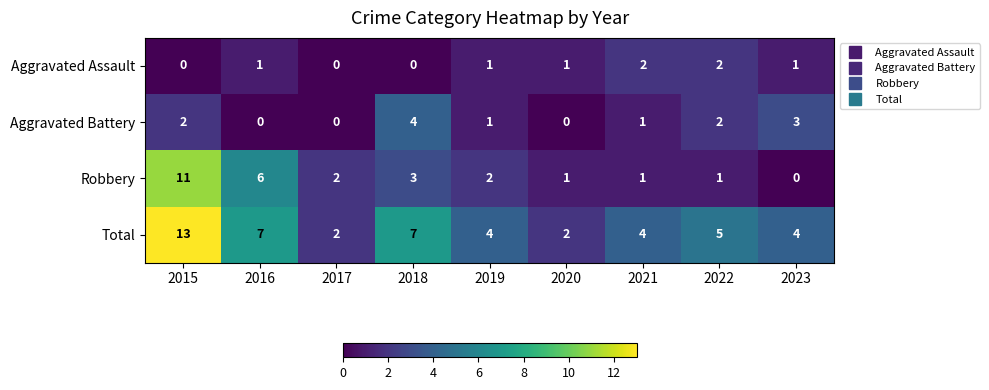

The value of Aggravated Assault at 2018 is 0. True or false?

True